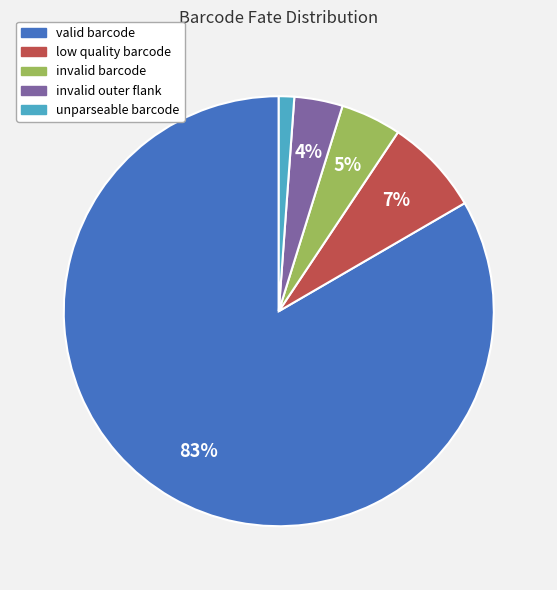

To the nearest percent, what percentage of the pie is invalid outer flank?

4%